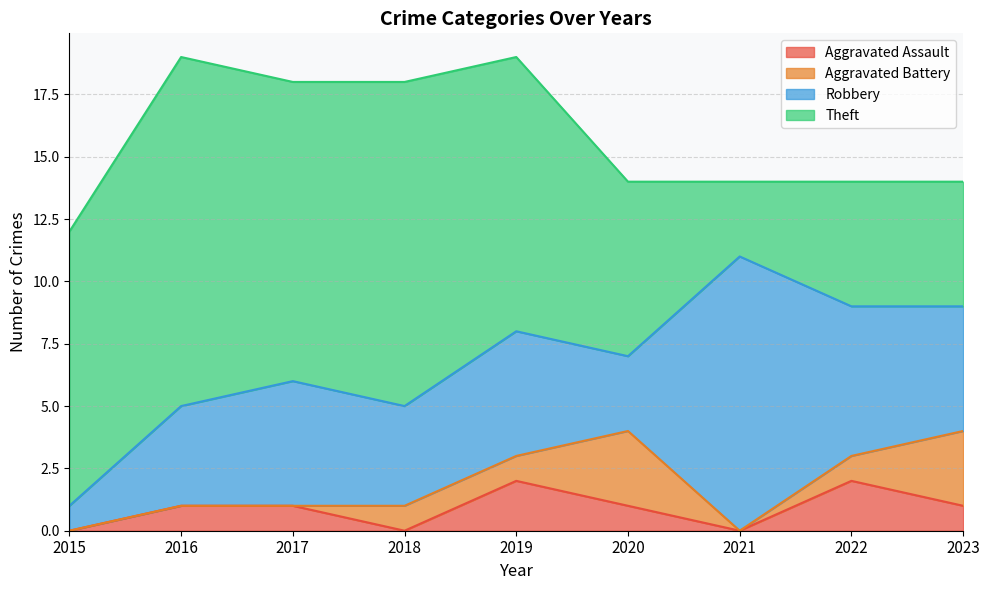

At how many categories does at least one series exceed 2?

9